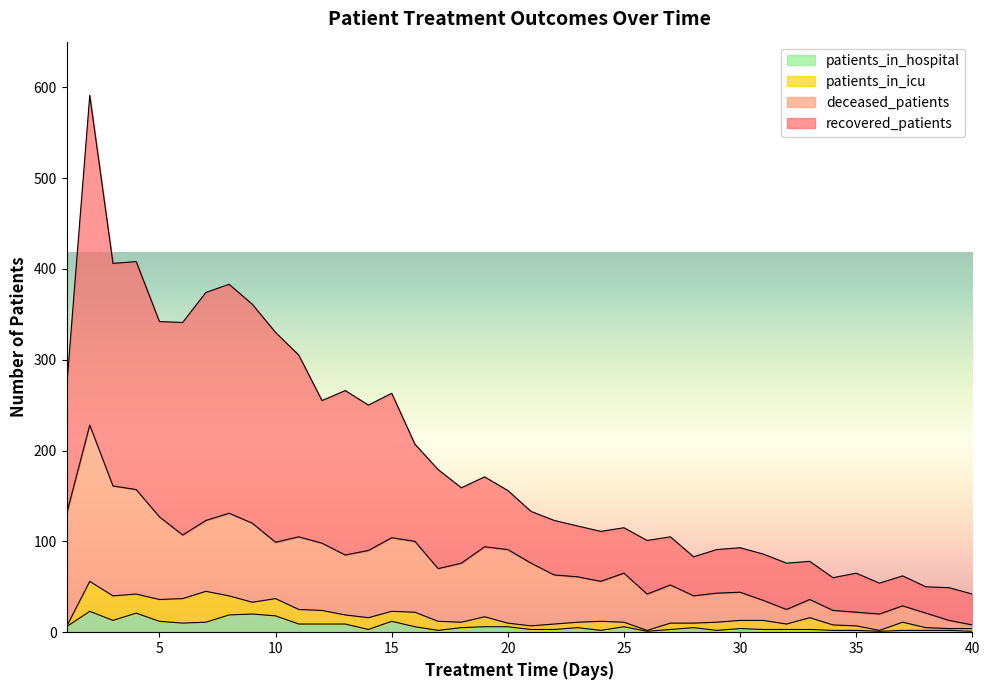

What is the maximum value for patients_in_hospital?

23